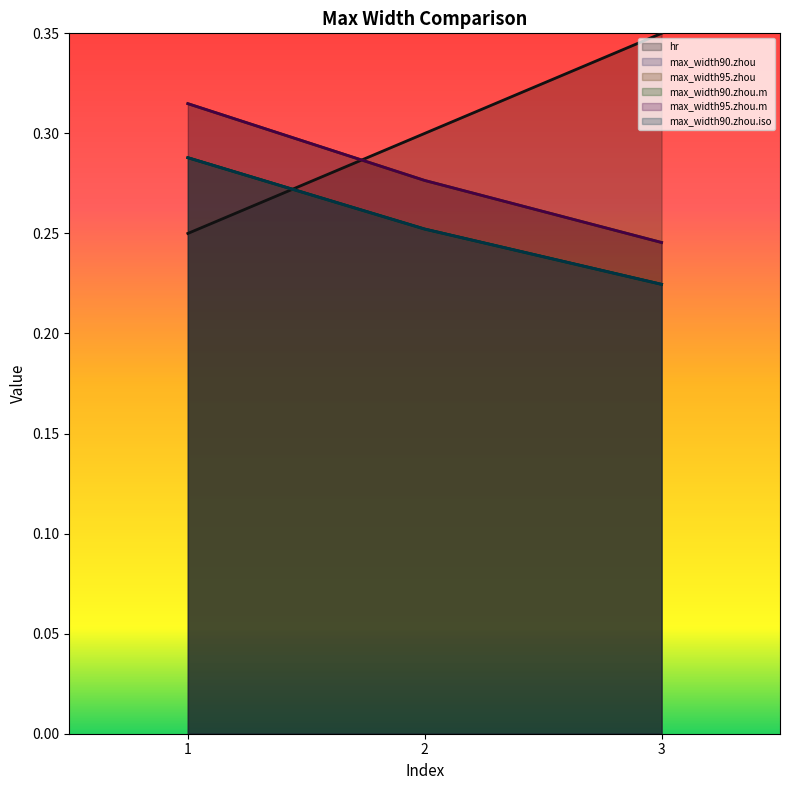

Which series changed the most between 2 and 3?

hr